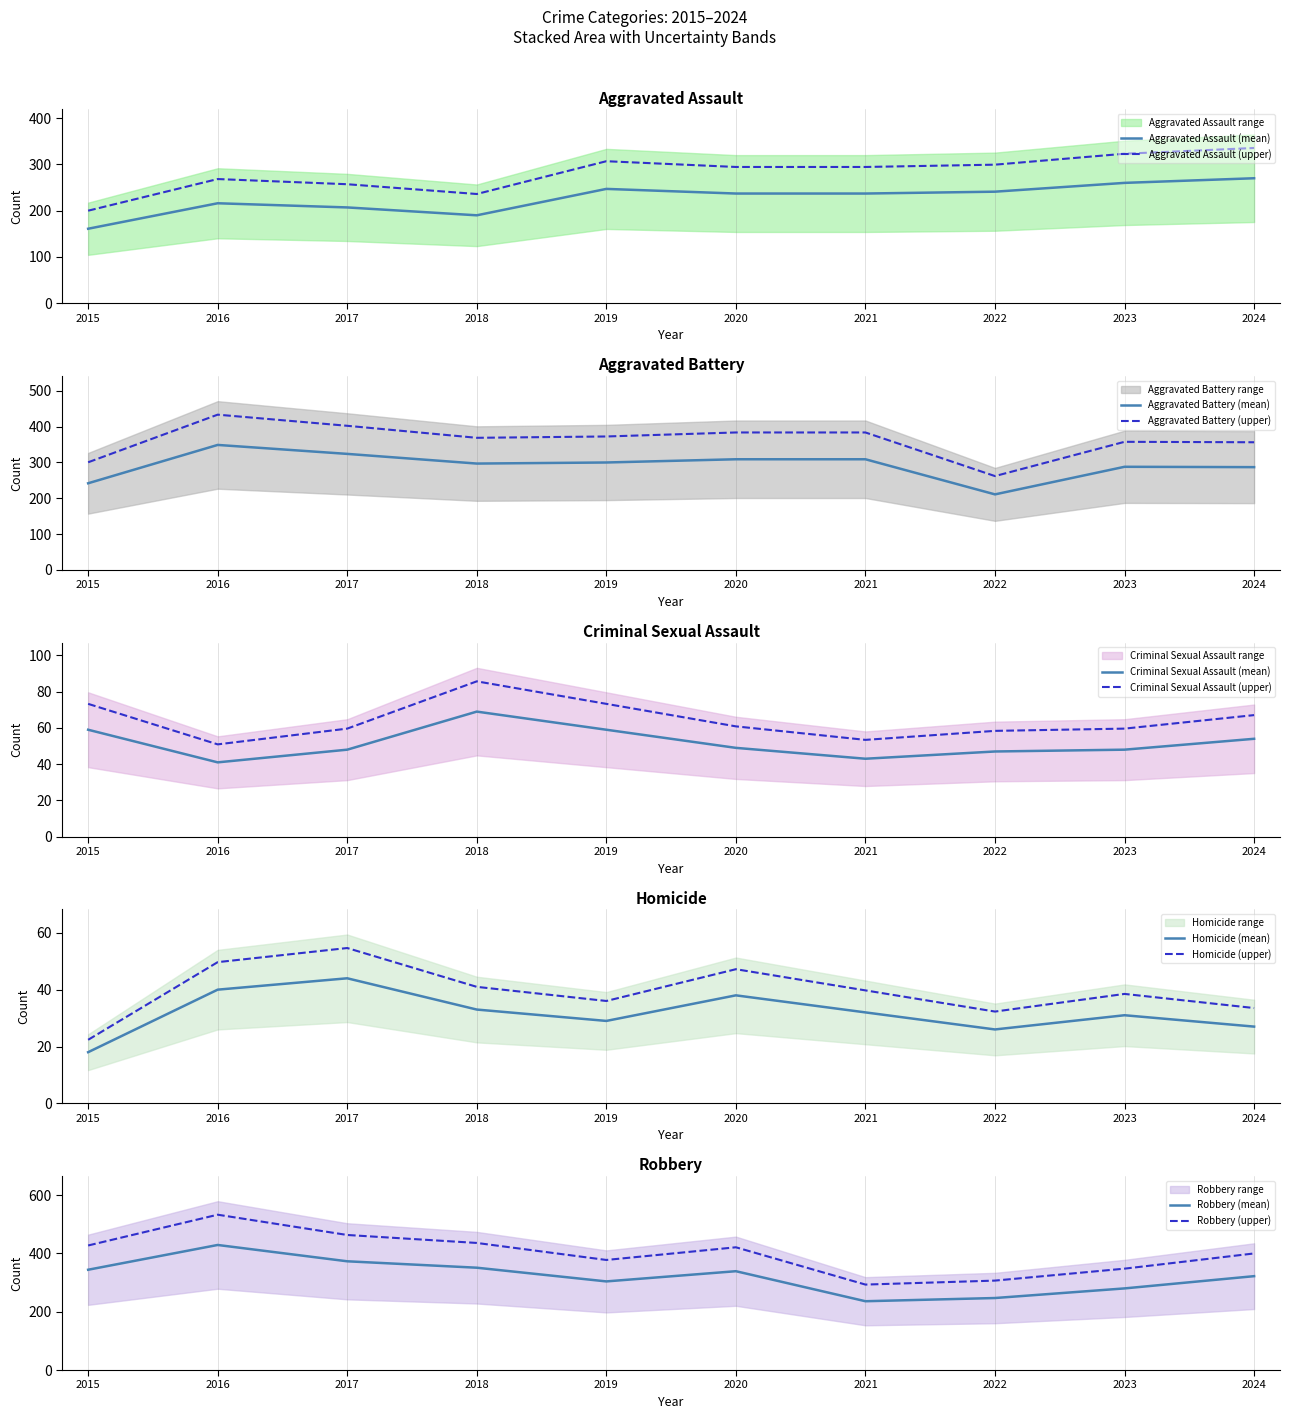

Which category has the highest value in the Aggravated Battery series?

2016